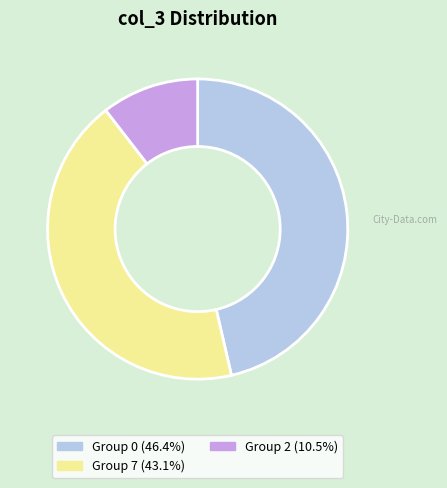

Does any single category account for the majority?

No